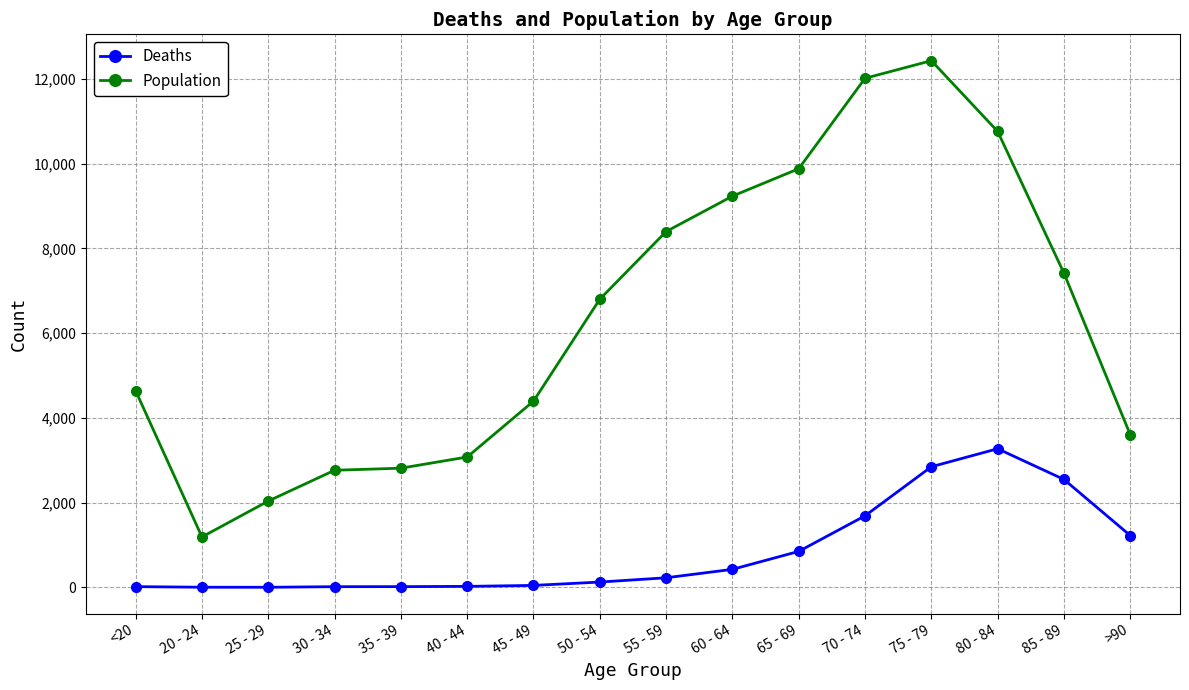

True or false: Population and Deaths cross at least once.

False